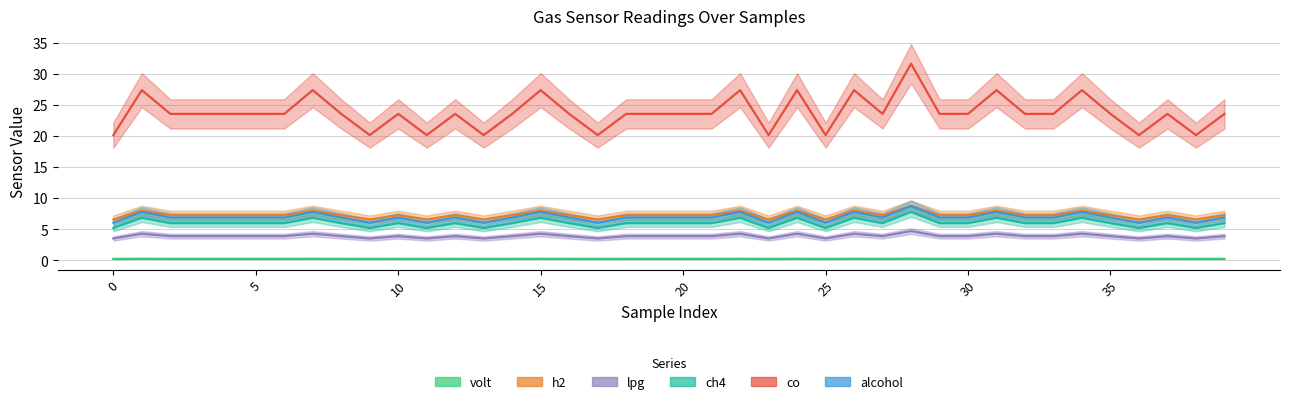

Which series has the largest total across all categories?

co